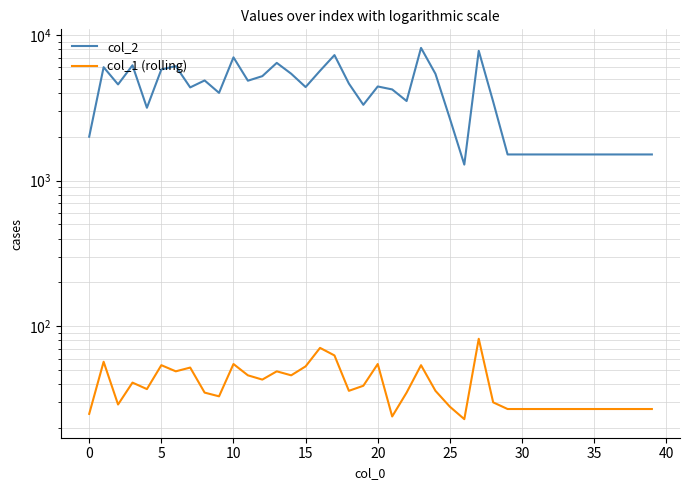

How many interior local valleys does the col_2 series have?

9